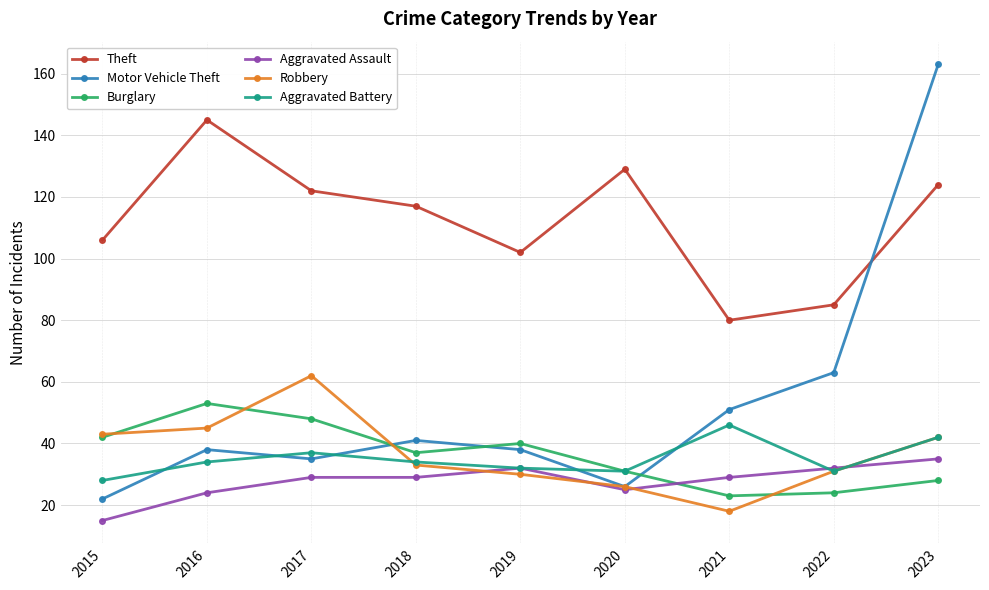

At how many categories does at least one series exceed 79?

9